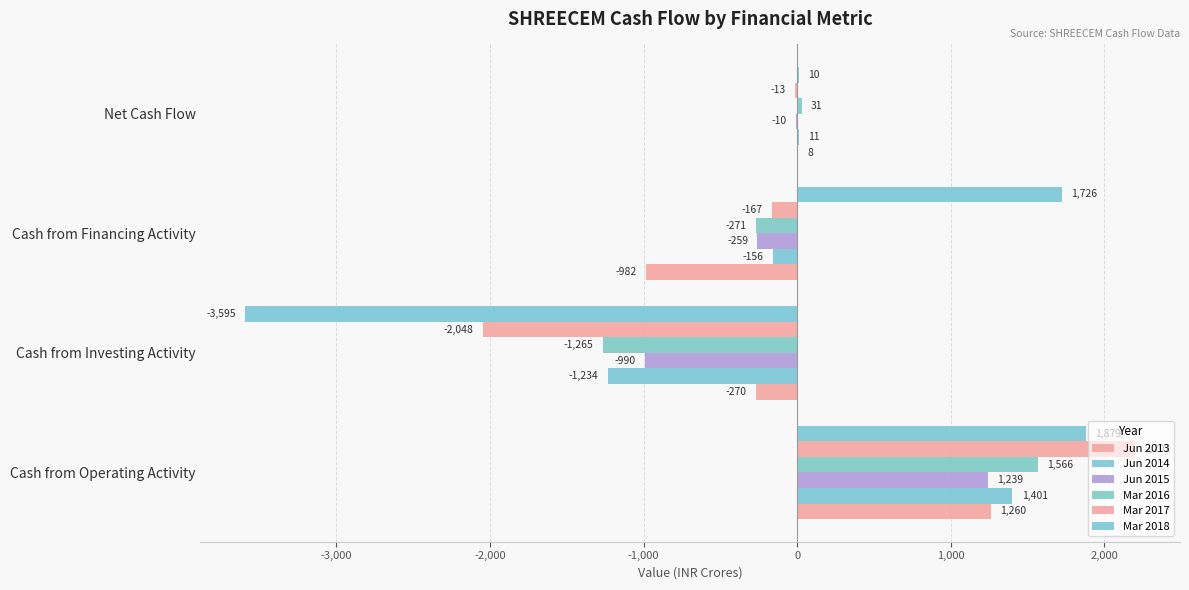

How many distinct data groups are displayed?

6